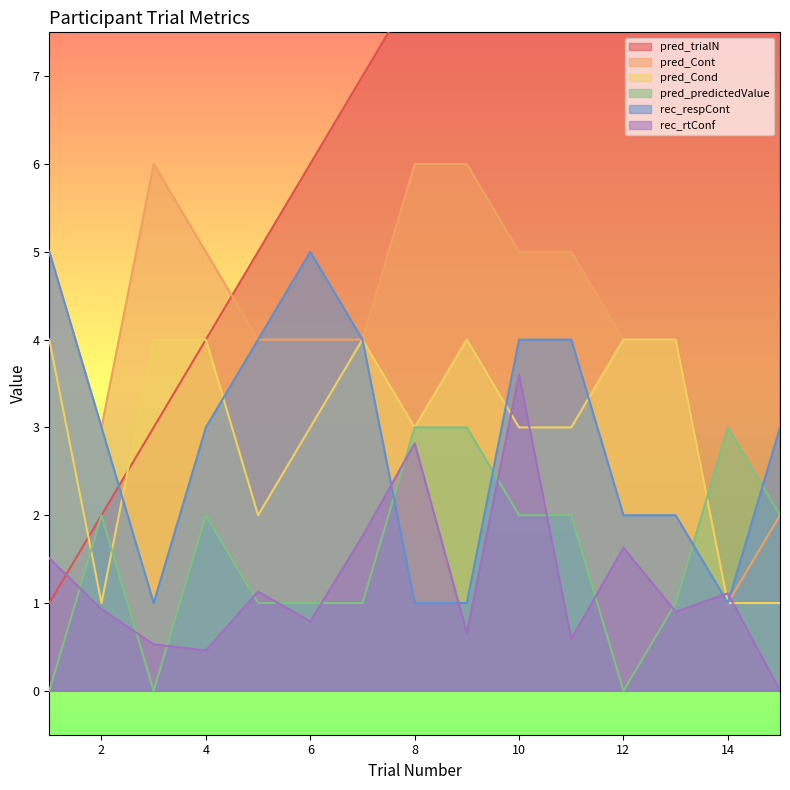

At which label does rec_respCont reach its minimum?

3